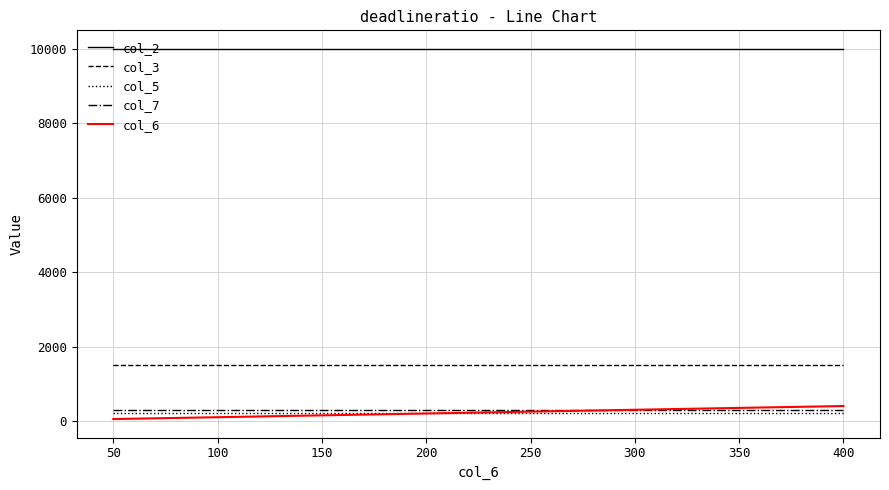

Which series has the widest spread of values?

col_6